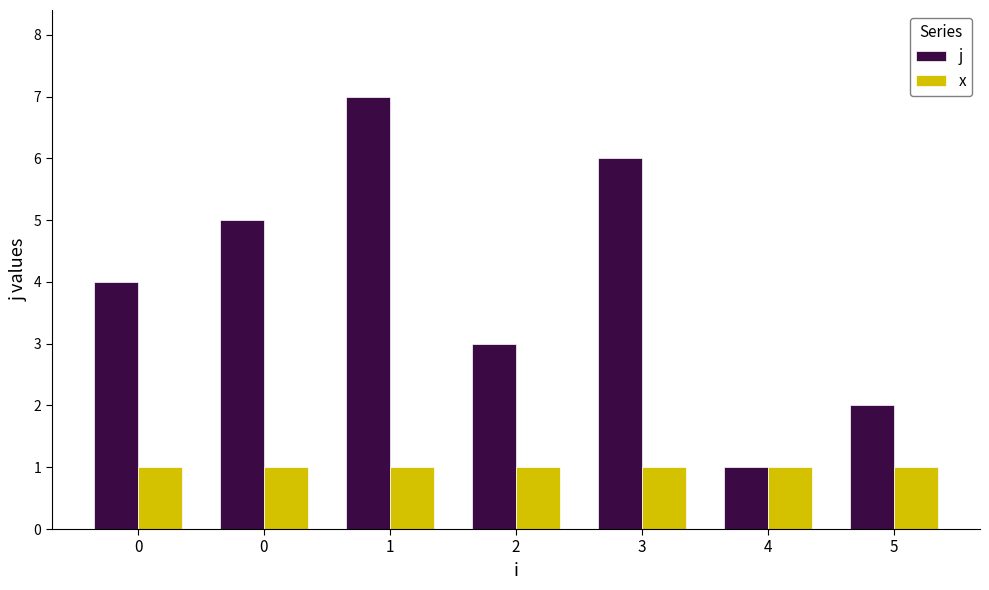

How many series are shown in this chart?

2